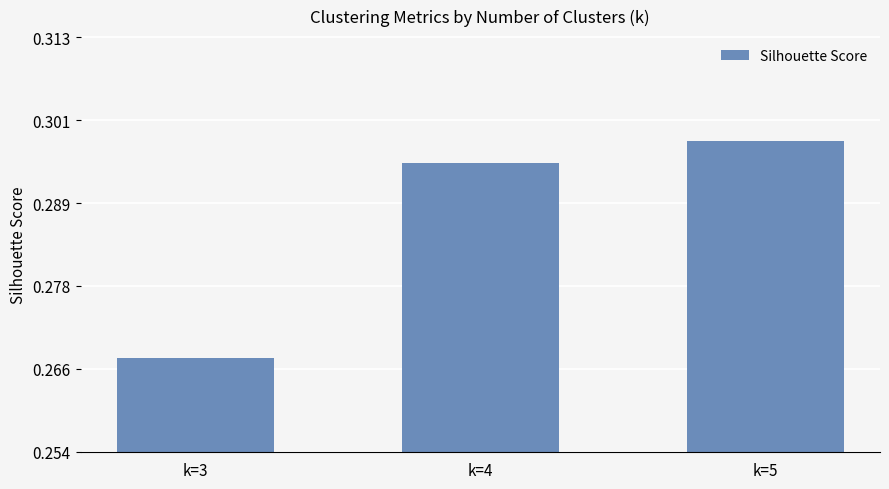

List the labels in order of value, smallest first.

k=3, k=4, k=5